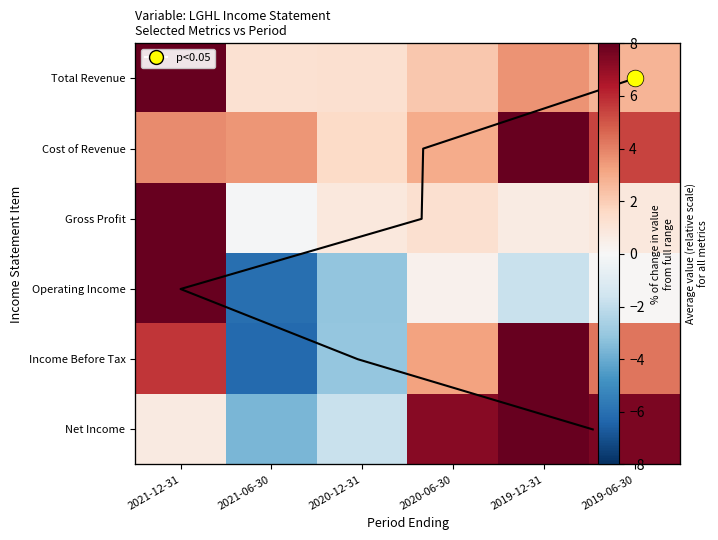

At which label does Operating Income reach its minimum?

2021-06-30